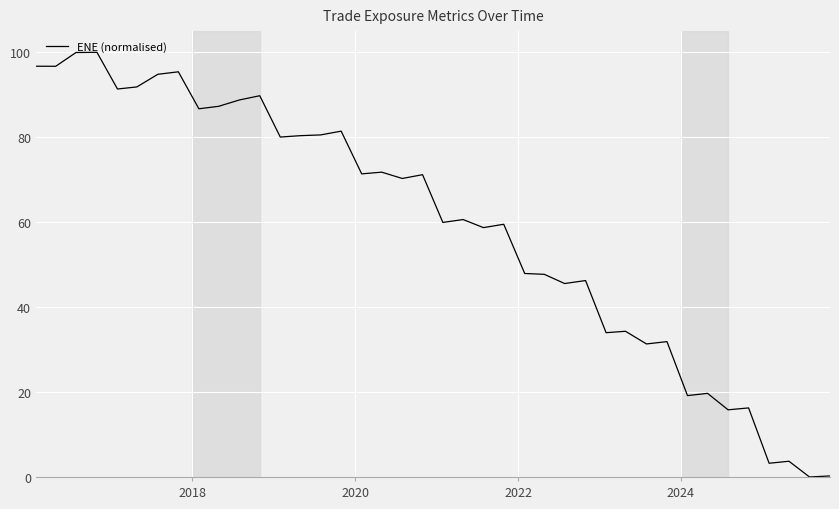

What is the greatest value displayed?

100.0